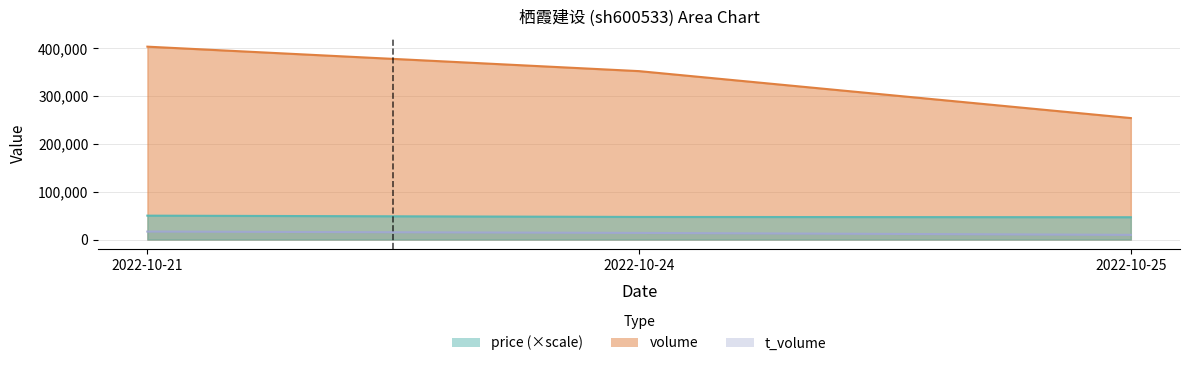

How many values in the volume series are below 352386?

1